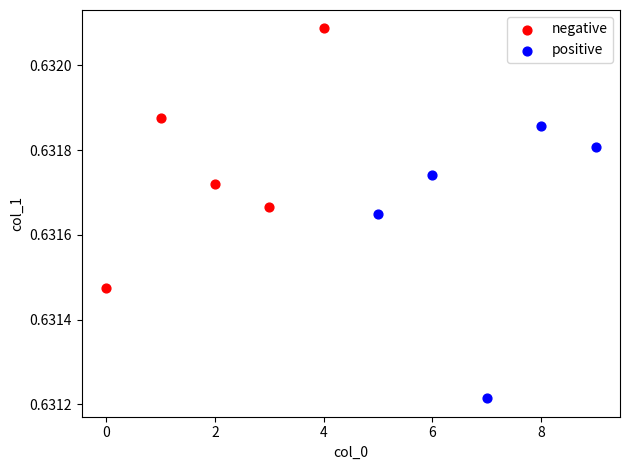

What are all the series names shown in the legend?

negative, positive